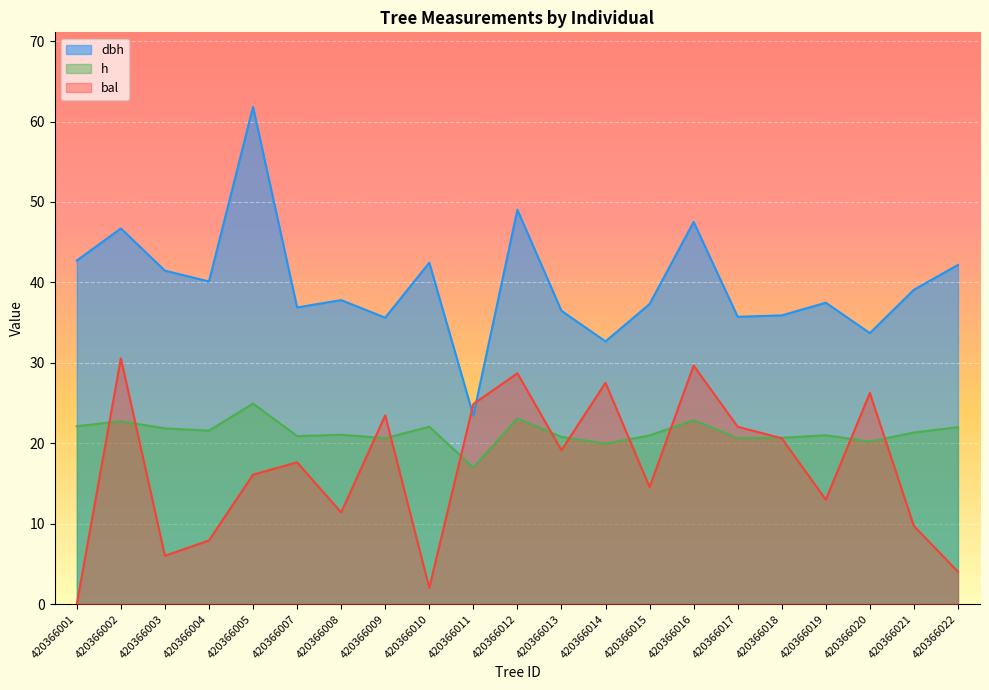

Rank the series by their maximum value, from highest to lowest.

dbh, bal, h